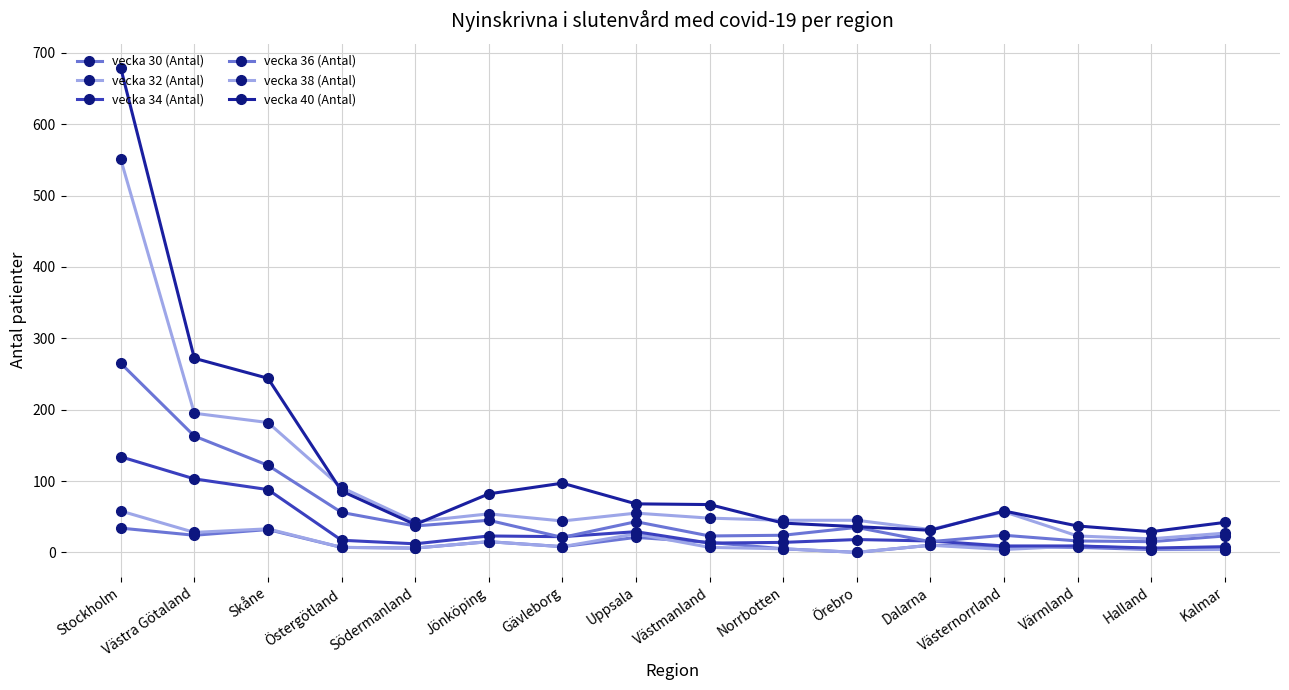

At which category does vecka 36 (Antal) reach its first local peak?

Jönköping